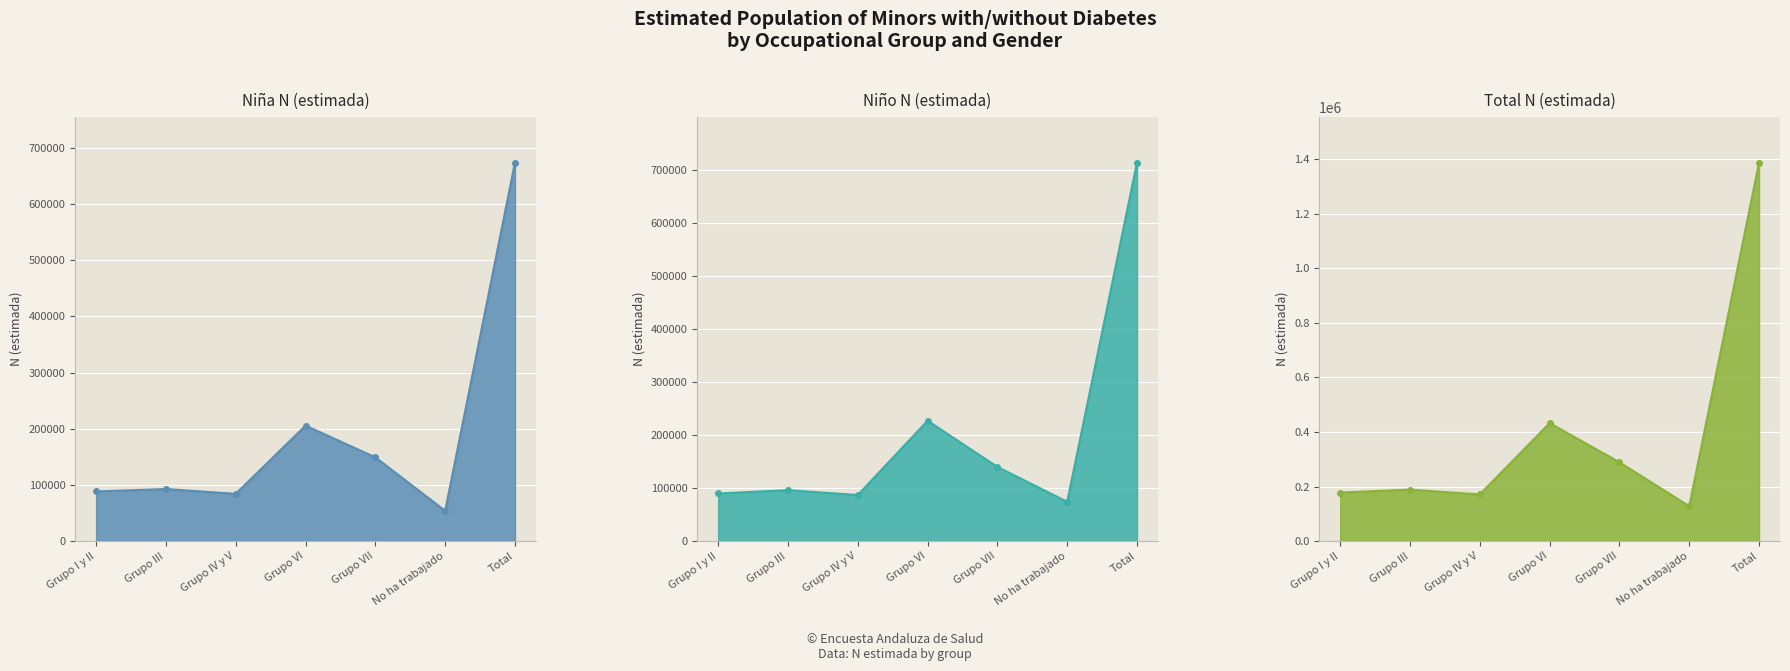

How many lines are shown in the chart?

3